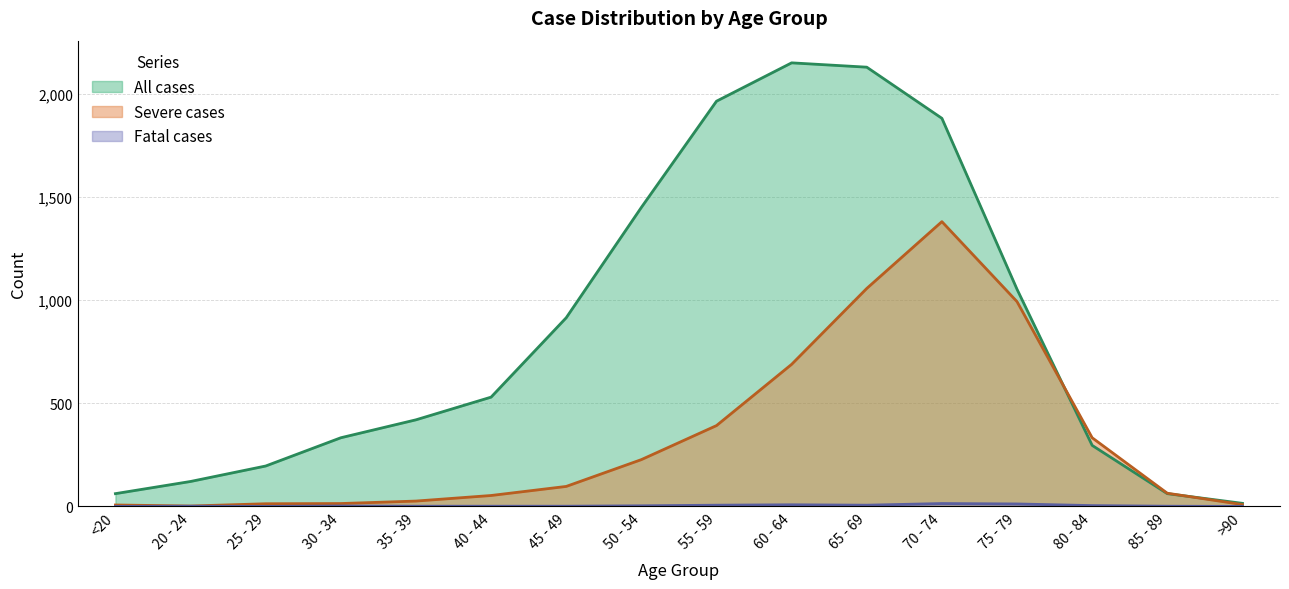

The value of Severe cases at 75 - 79 is 993. True or false?

True